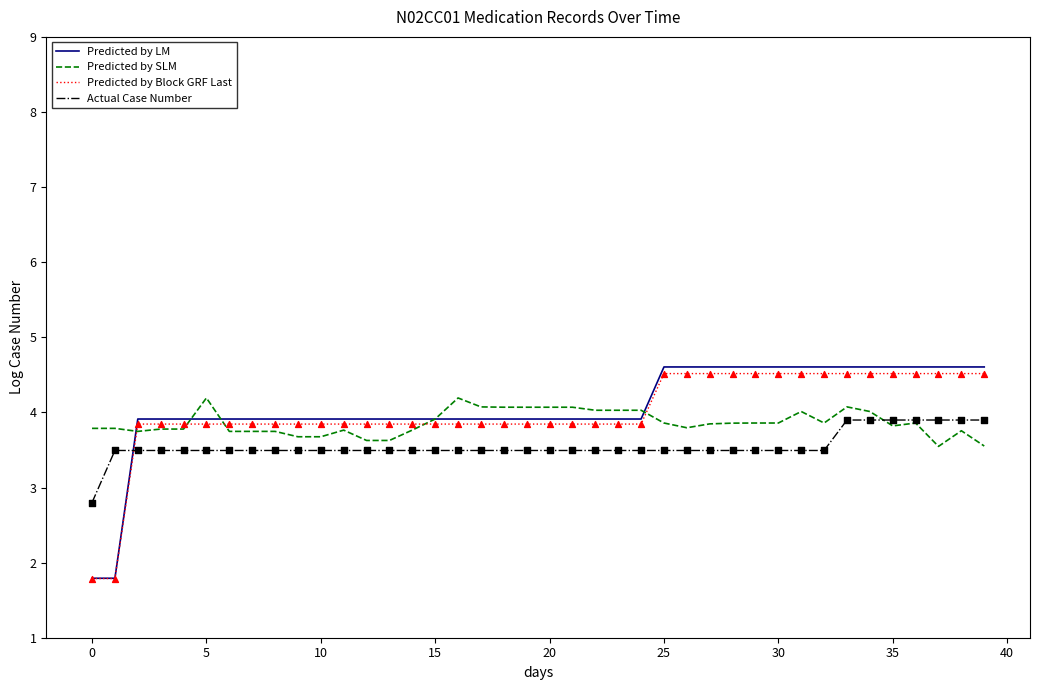

What is the greatest value displayed?

4.6